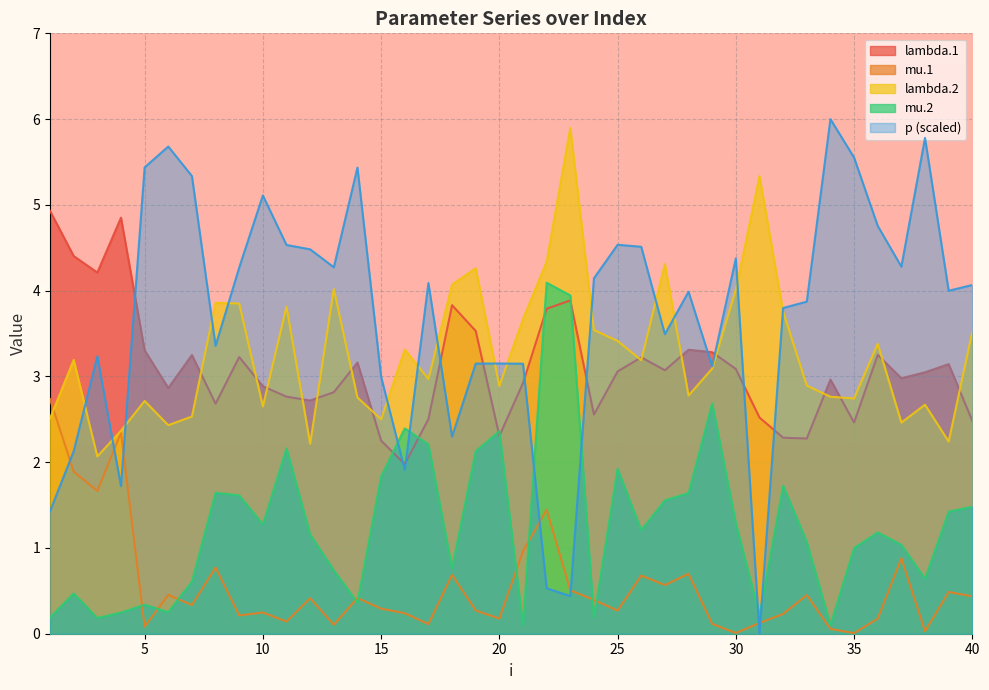

Does the chart display data point markers on the line(s)?

No